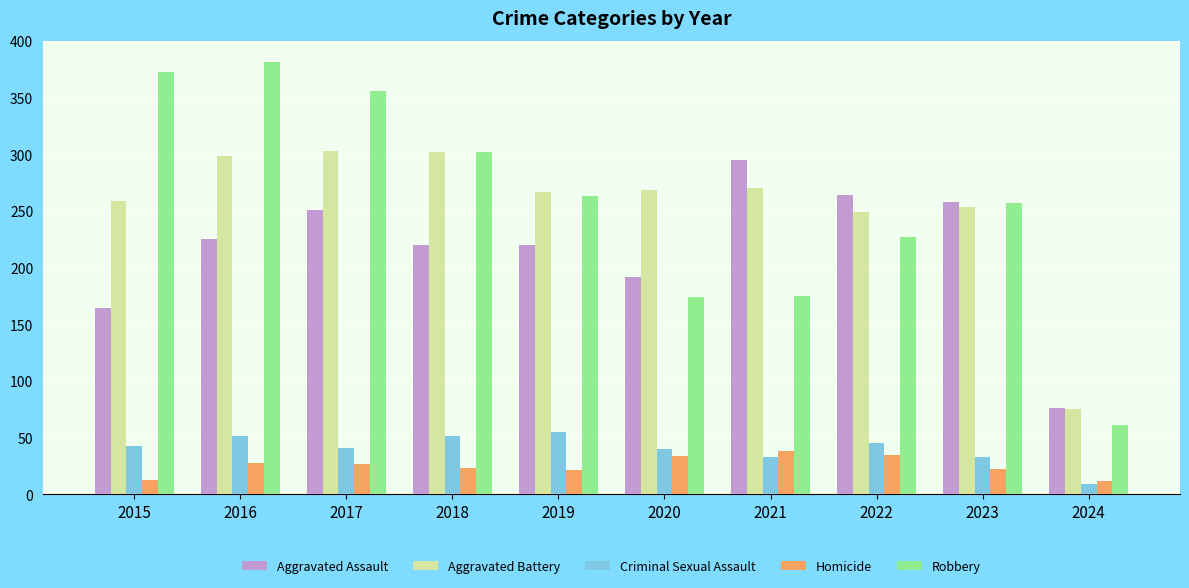

What is the total value across all series at 2018?

898